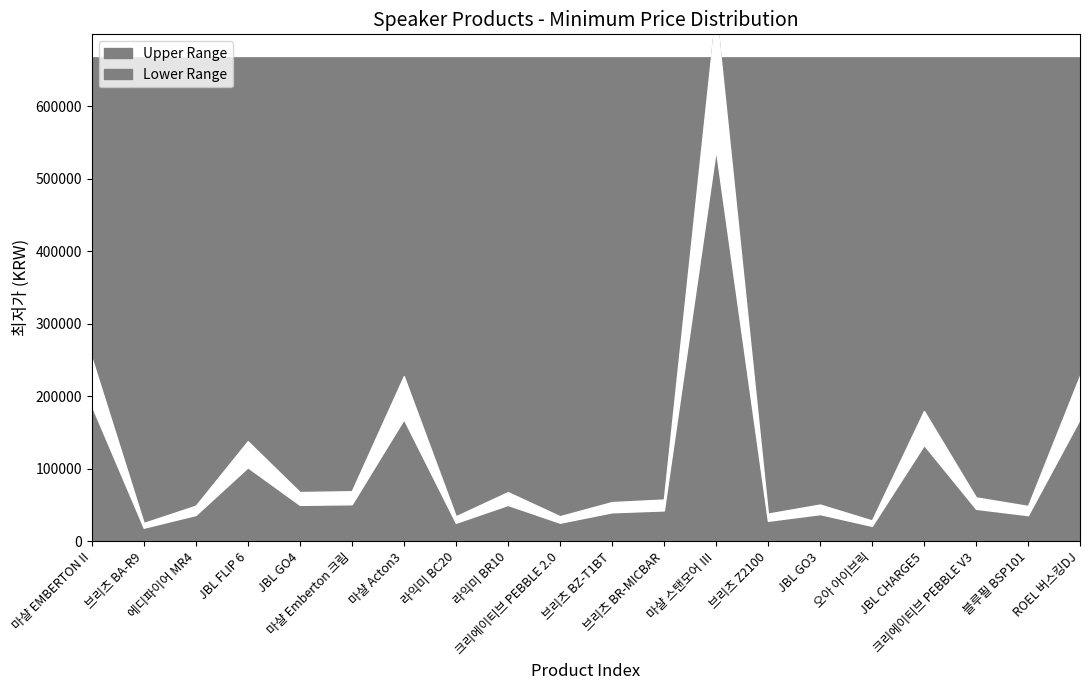

Rank the categories by value from highest to lowest.

마샬 스탠모어 Ⅲ, 마샬 EMBERTON II, ROEL 버스킹DJ, 마샬 Acton3, JBL CHARGE5, JBL FLIP 6, 마샬 Emberton 크림, JBL GO4, 라익미 BR10, 크리에이티브 PEBBLE V3, 브리츠 BR-MICBAR, 브리츠 BZ-T1BT, JBL GO3, 에디파이어 MR4, 블루필 BSP101, 브리츠 Z2100, 크리에이티브 PEBBLE 2.0, 라익미 BC20, 오아 아이브릭, 브리츠 BA-R9